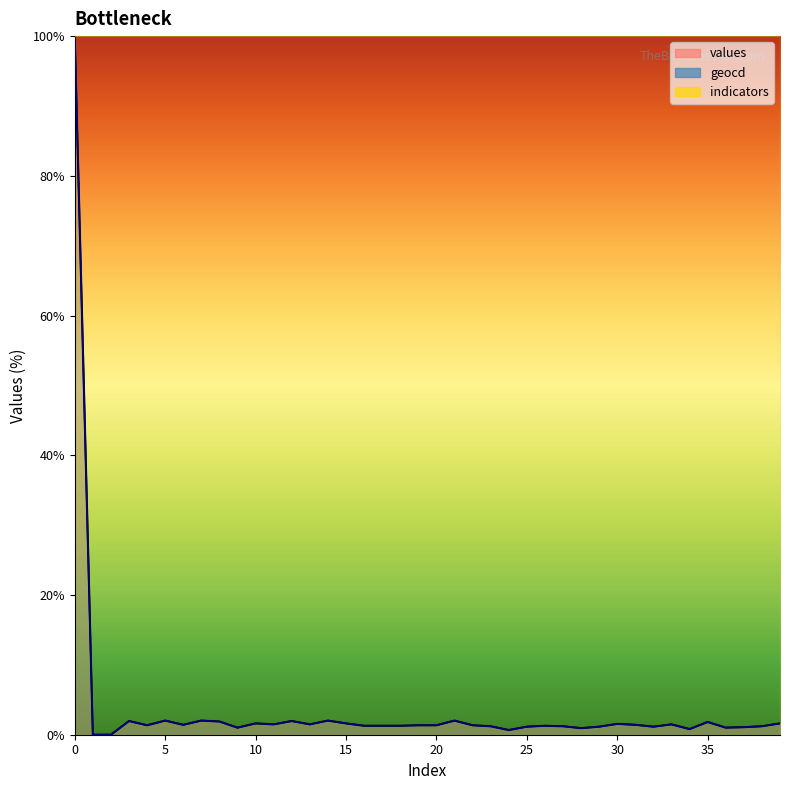

At 16, list the series in order from smallest to largest.

values_line, geocd_line, indicators_line